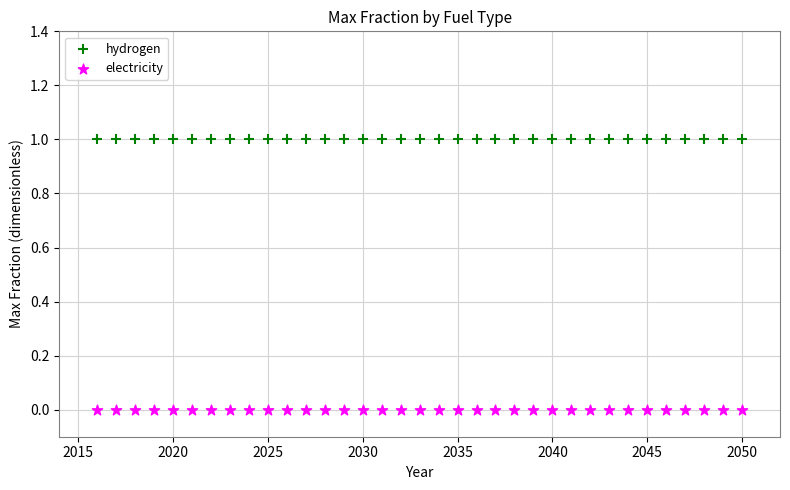

Which series contains the highest Y value?

hydrogen